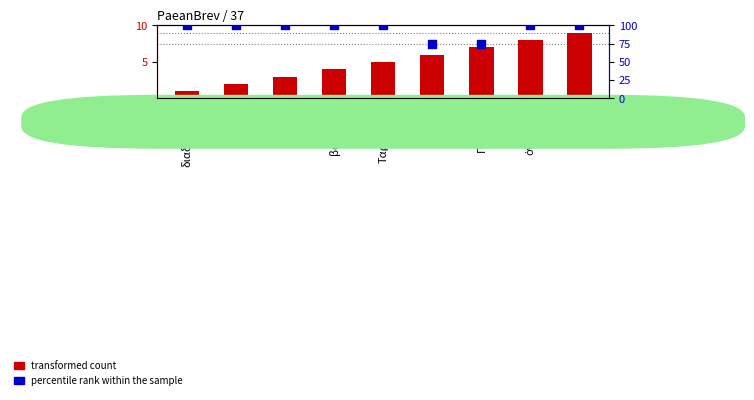

At how many categories does at least one series exceed 30?

9